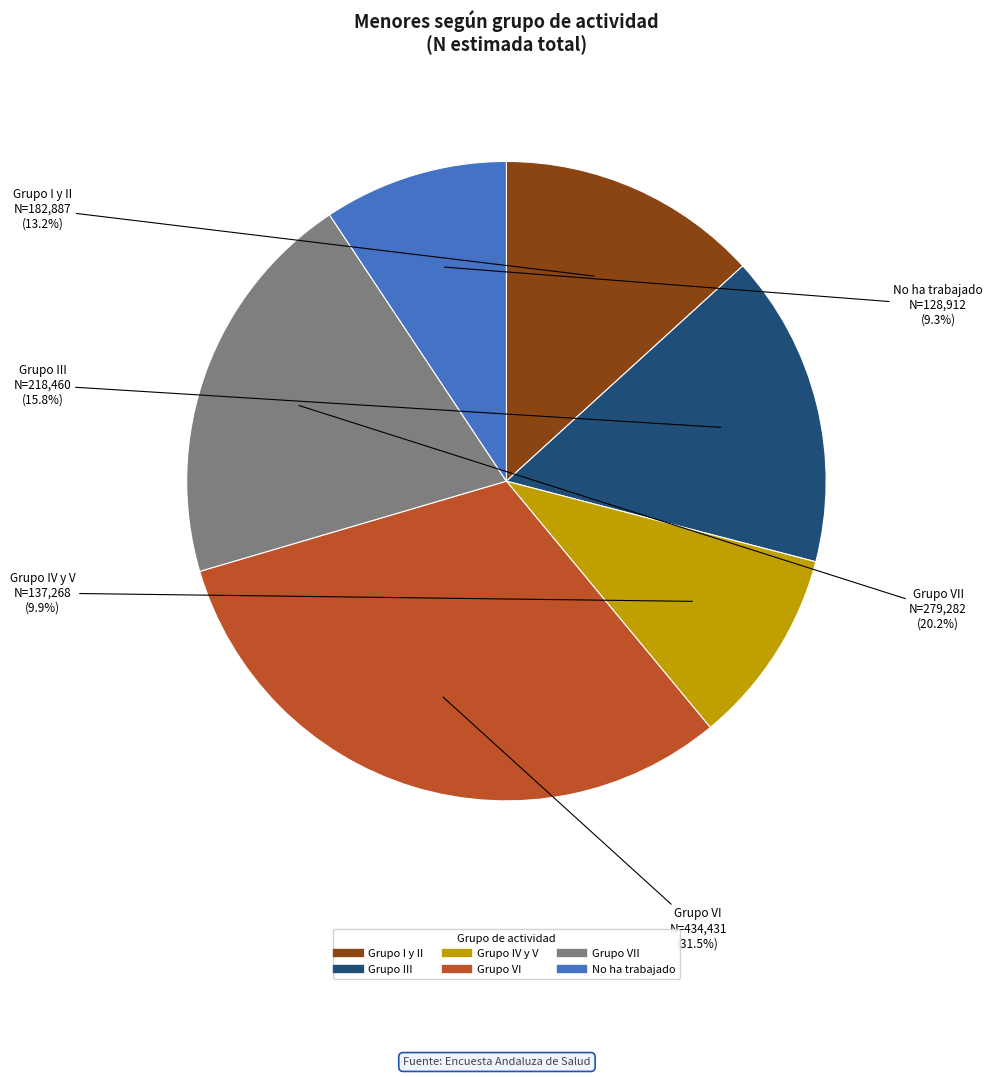

Is there any slice that represents more than half of the pie?

No